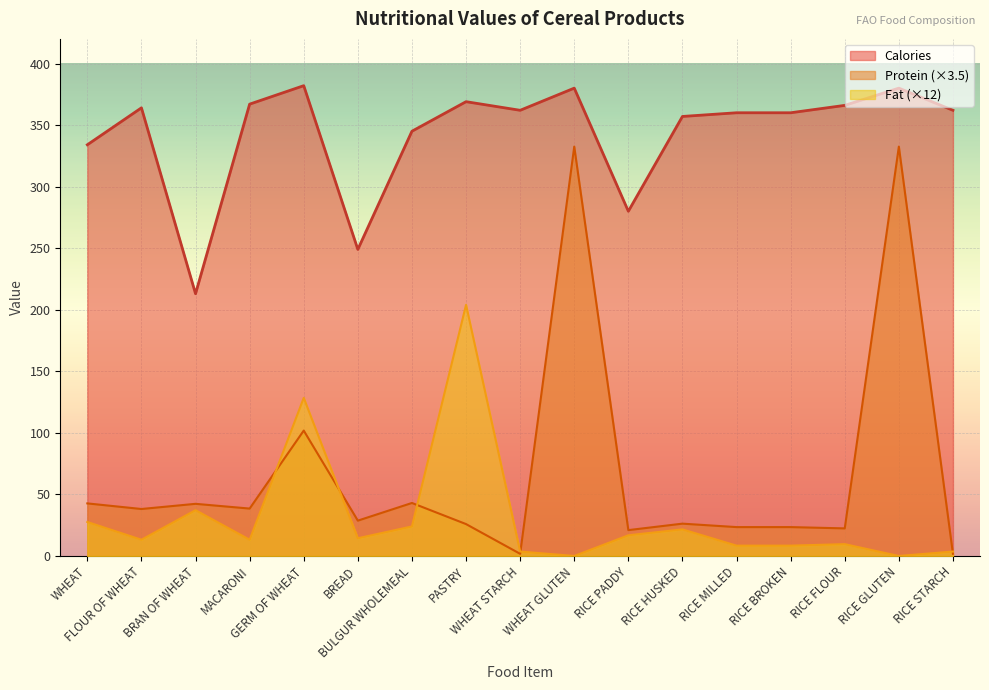

How many distinct data groups are displayed?

3